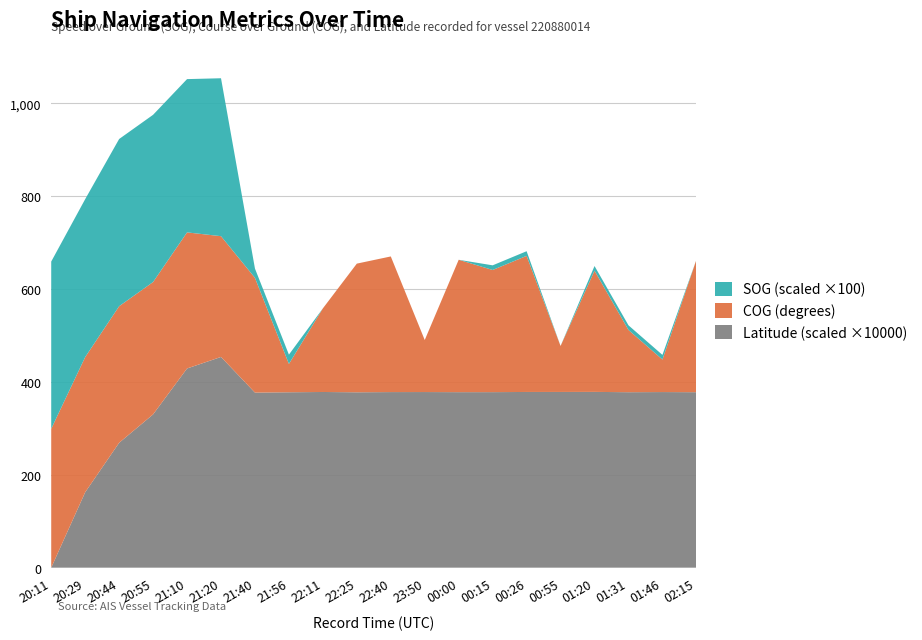

At which label does Latitude (scaled ×10000) reach its minimum?

20:11